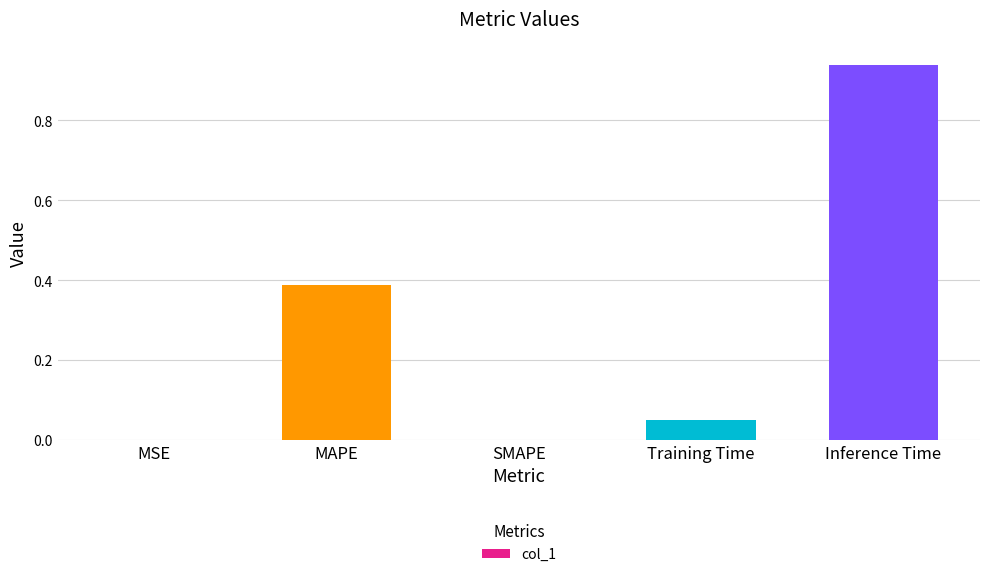

The chart shows a value of 0.0 at MSE. True or false?

True